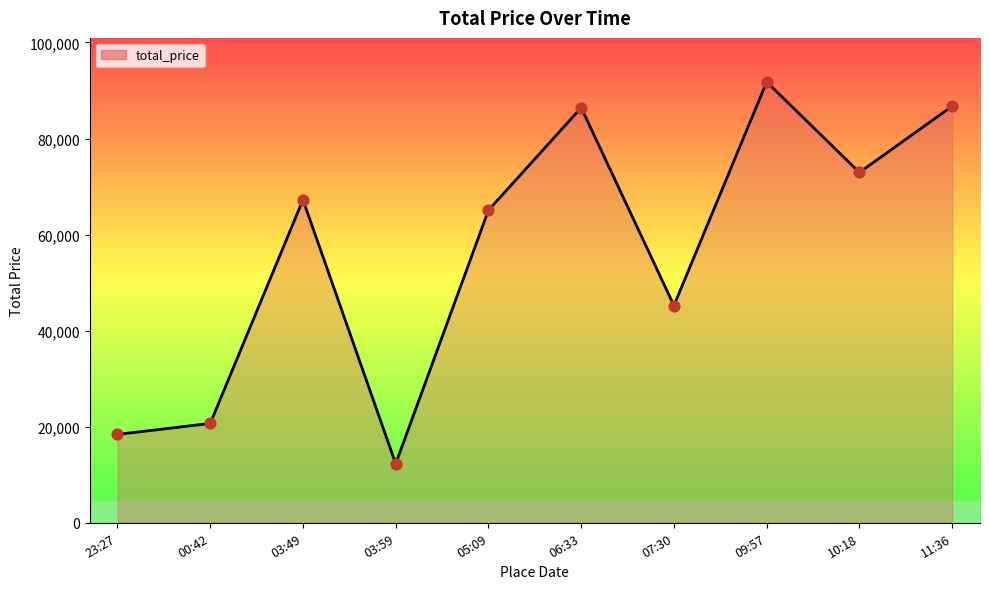

Which has a higher value, 10:18 or 06:33?

06:33